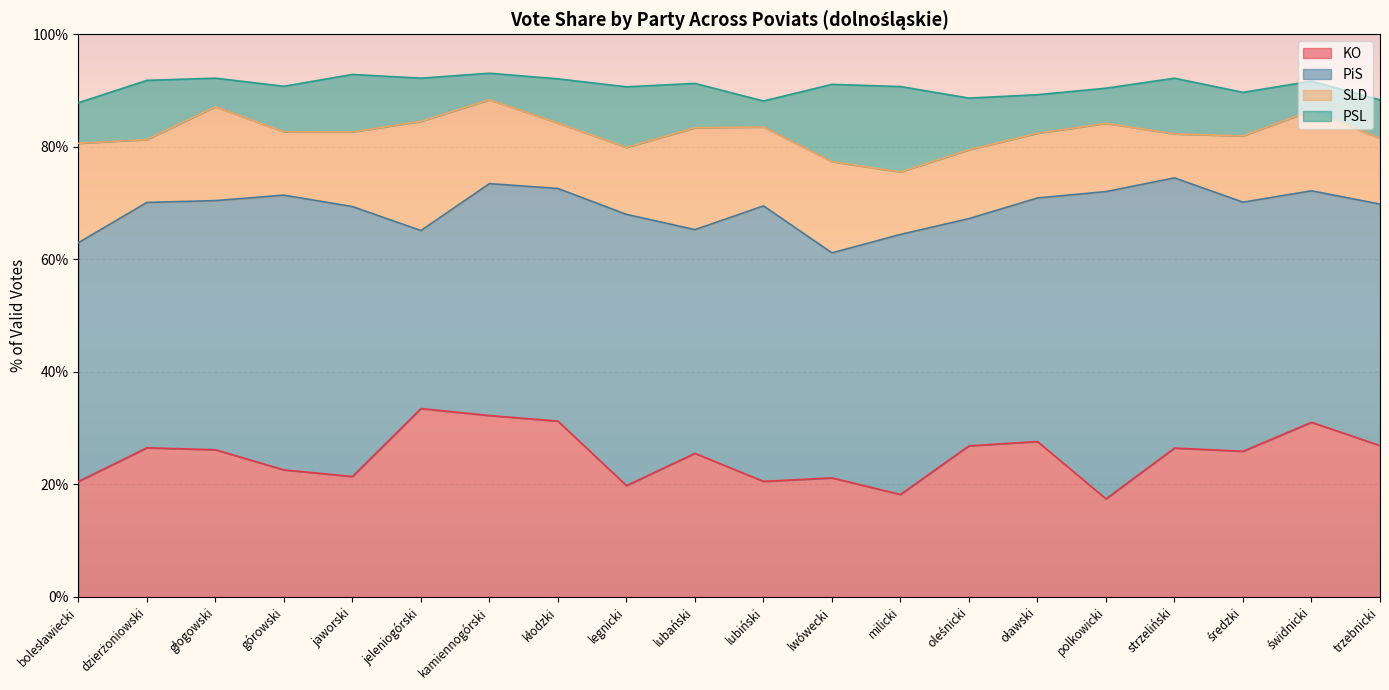

Which series has the largest total across all categories?

PiS